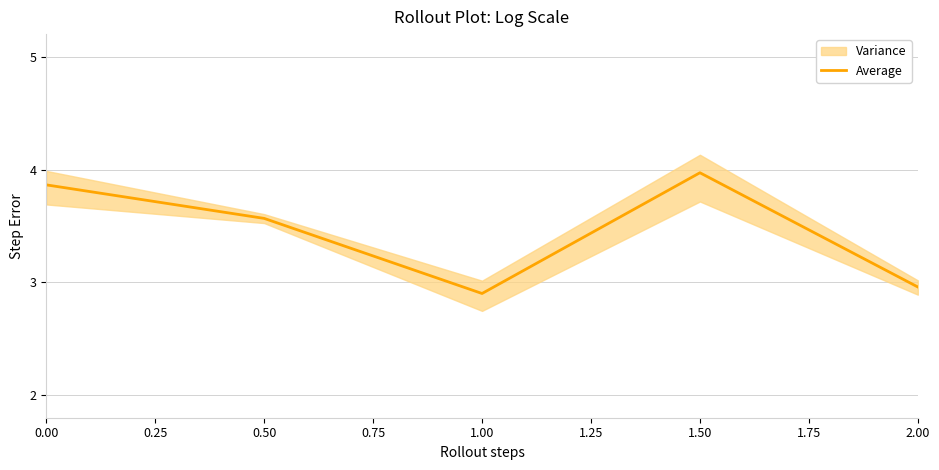

Count the number of values greater than 3.

3